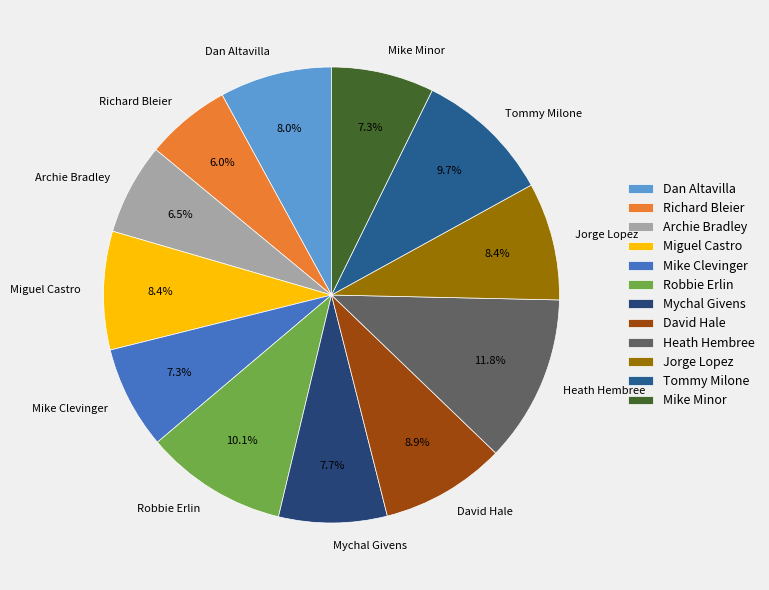

Which category has the biggest portion of the pie?

Heath Hembree